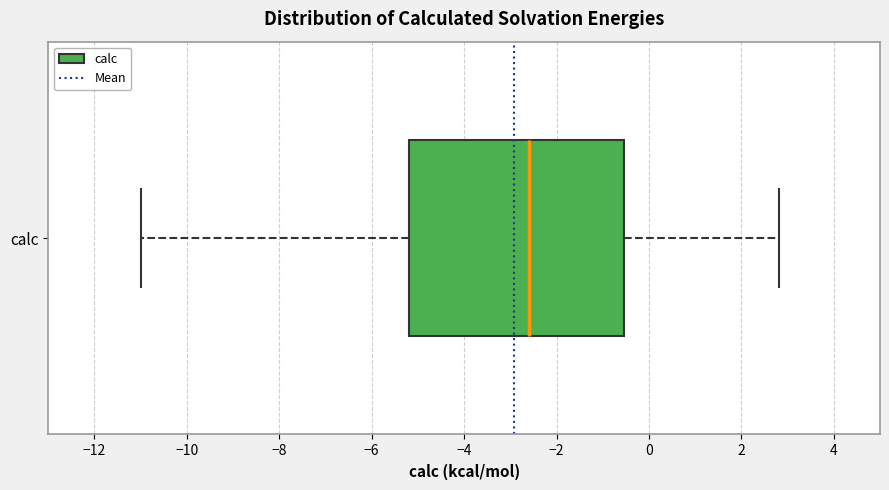

Where is the right edge of the box for calc on the x-axis? The values are not printed on the chart, so give them approximately, as read against the axis.

-0.6